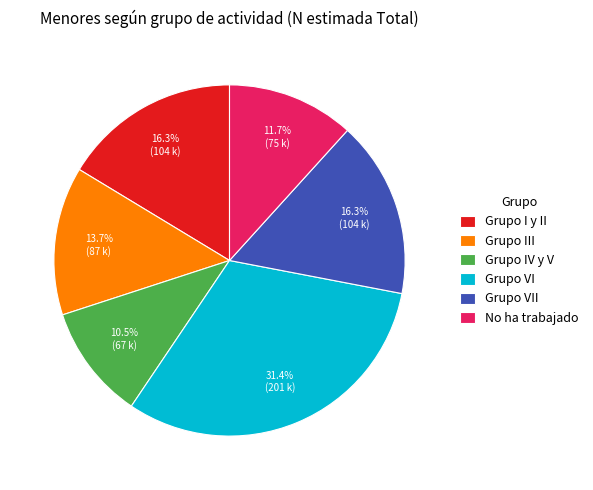

How many segments does this pie chart have?

6